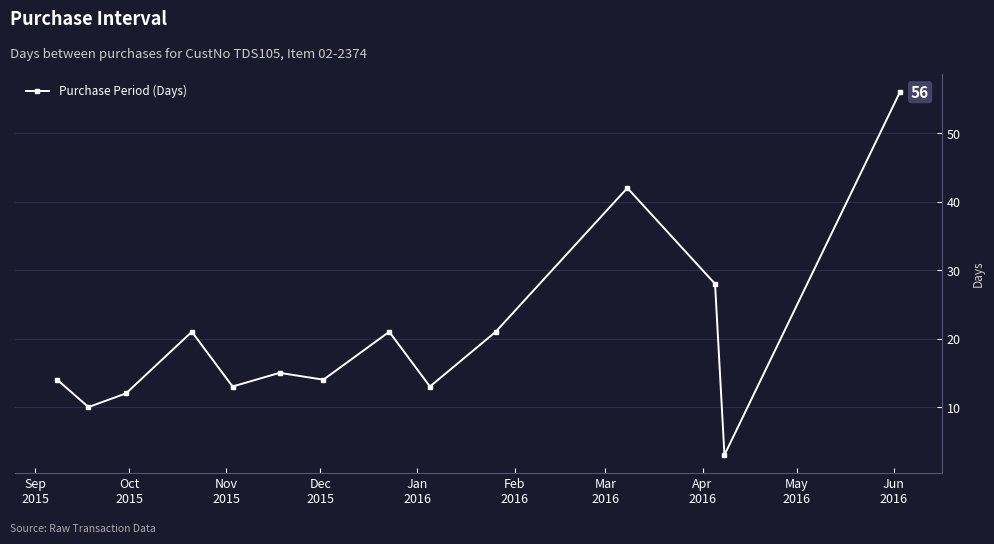

True or false: the data has more than 0 interior local peaks.

True